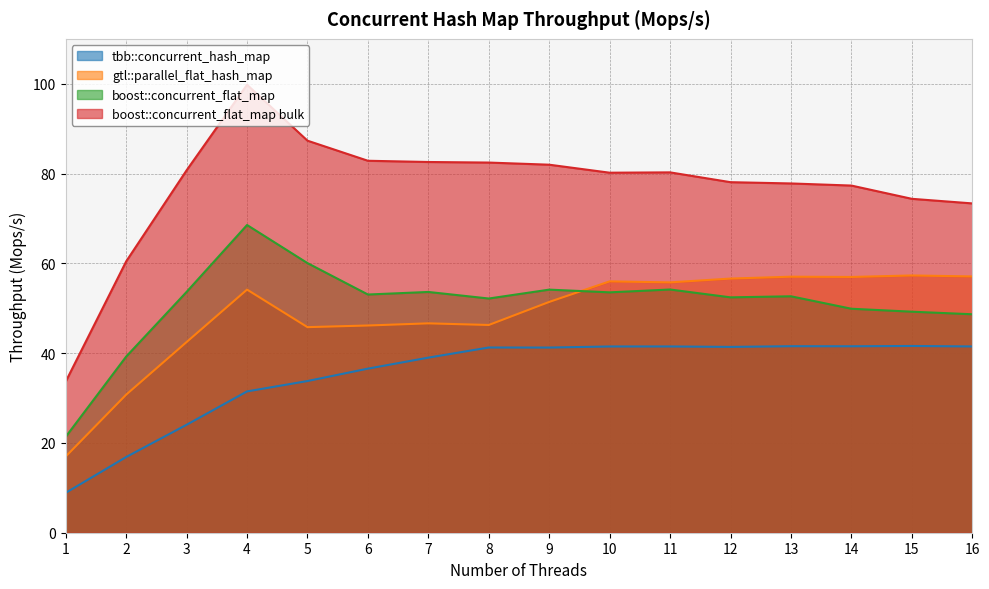

What is the greatest value displayed?

99.8